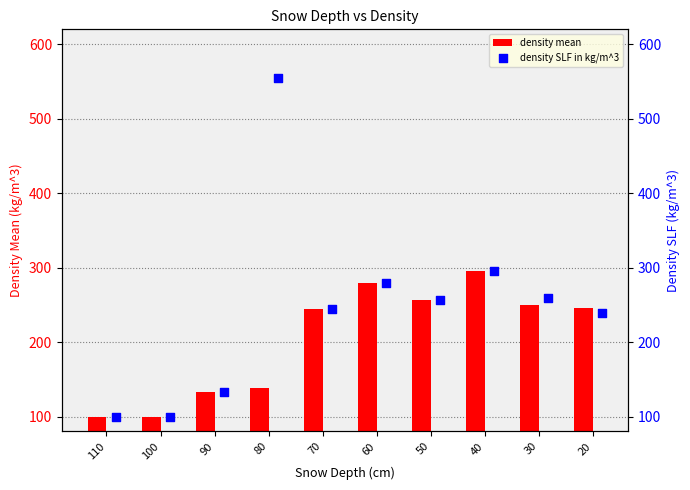

What are all the series names shown in the legend?

density mean, density SLF in kg/m^3